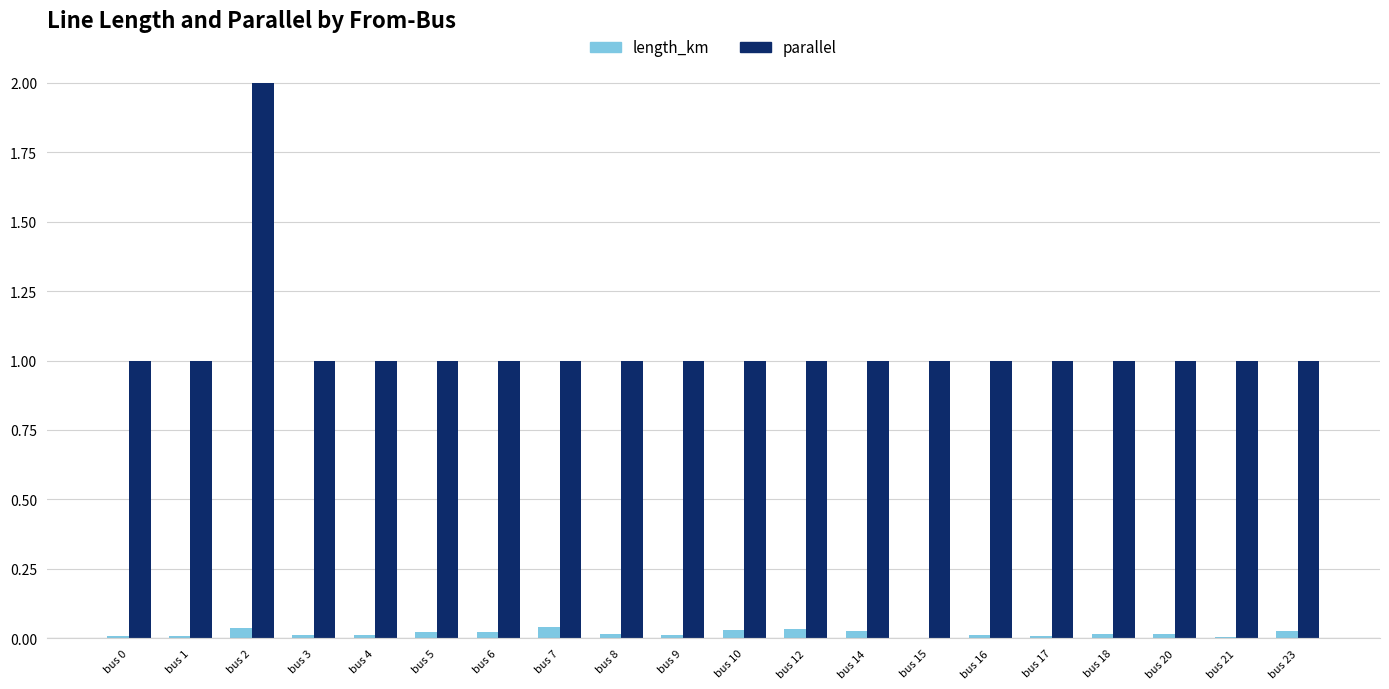

Is the value of length_km at bus 4 greater than the value of parallel at bus 7?

No